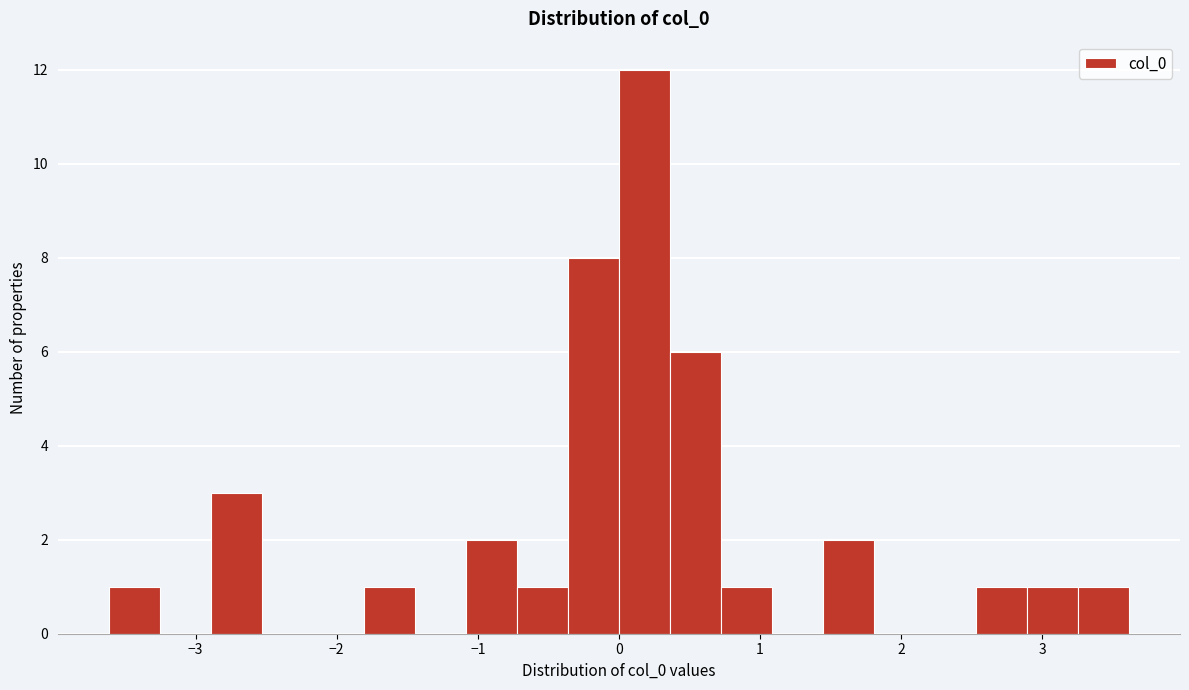

Read against the x-axis, roughly where is the centre of the tallest bar?

0.2